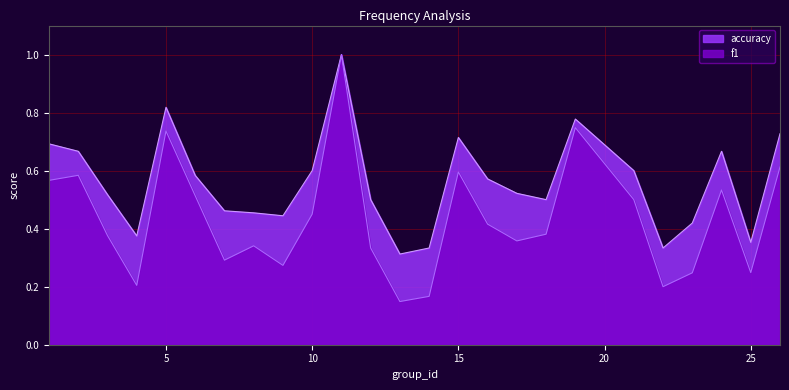

True or false: f1 and accuracy cross at least once.

False